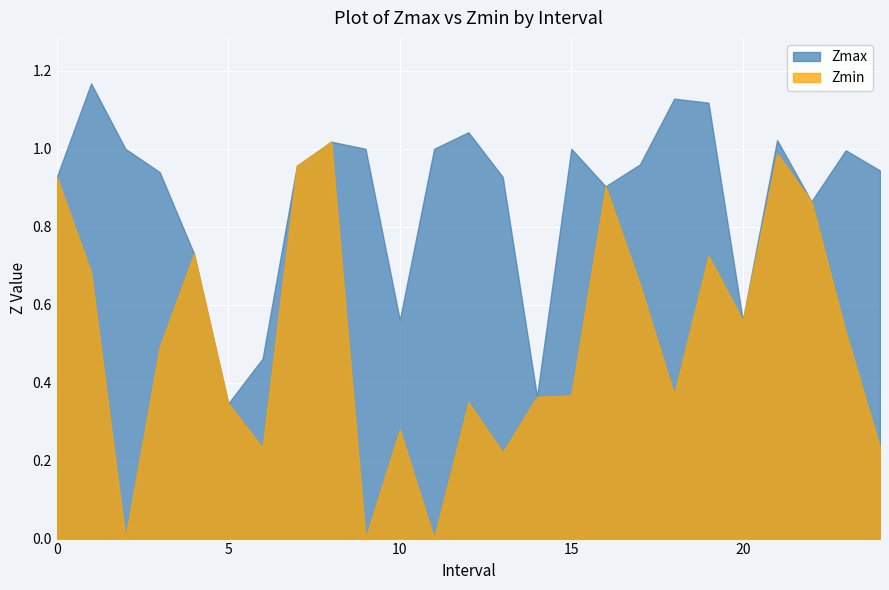

True or false: Zmax and Zmin cross at least once.

False